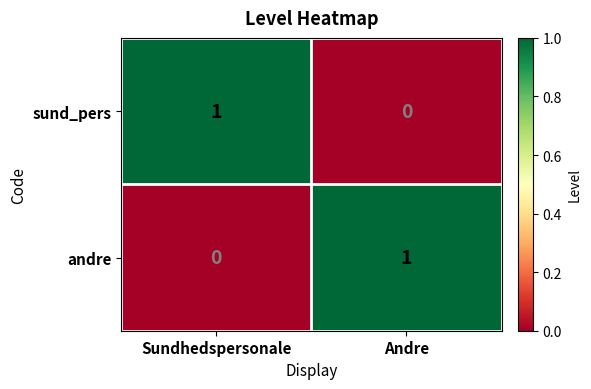

Which category has the highest value in the andre series?

Andre